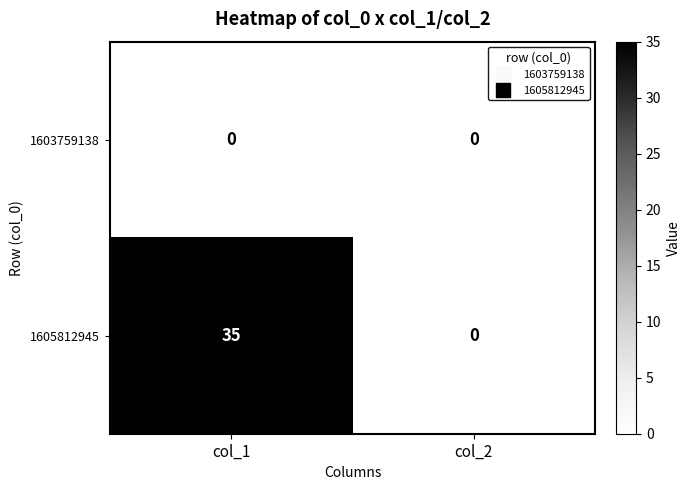

Which series changed the most between col_1 and col_2?

1605812945